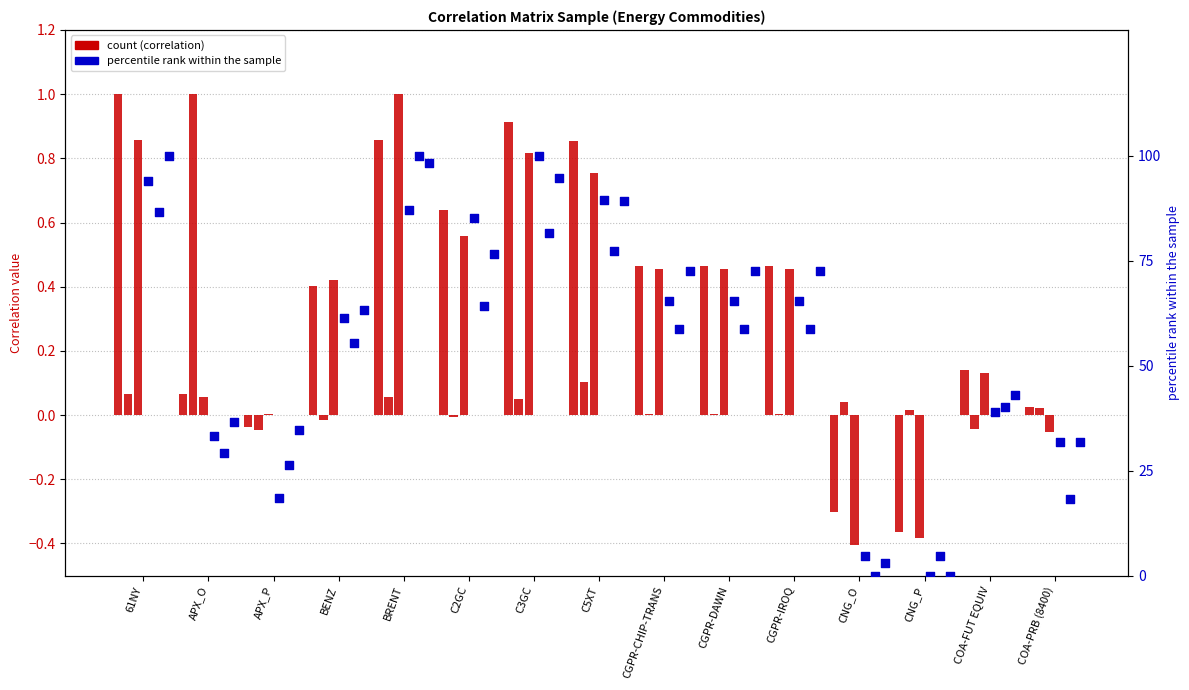

What is the total value across all series at C5XT?

257.7